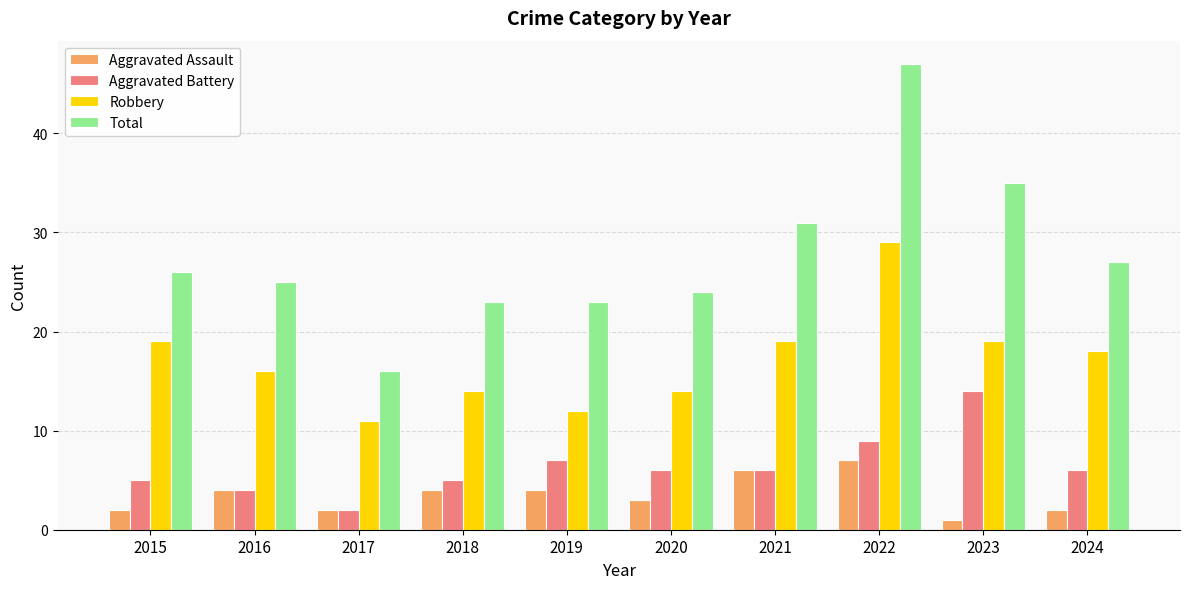

How many data points does each series have?

10